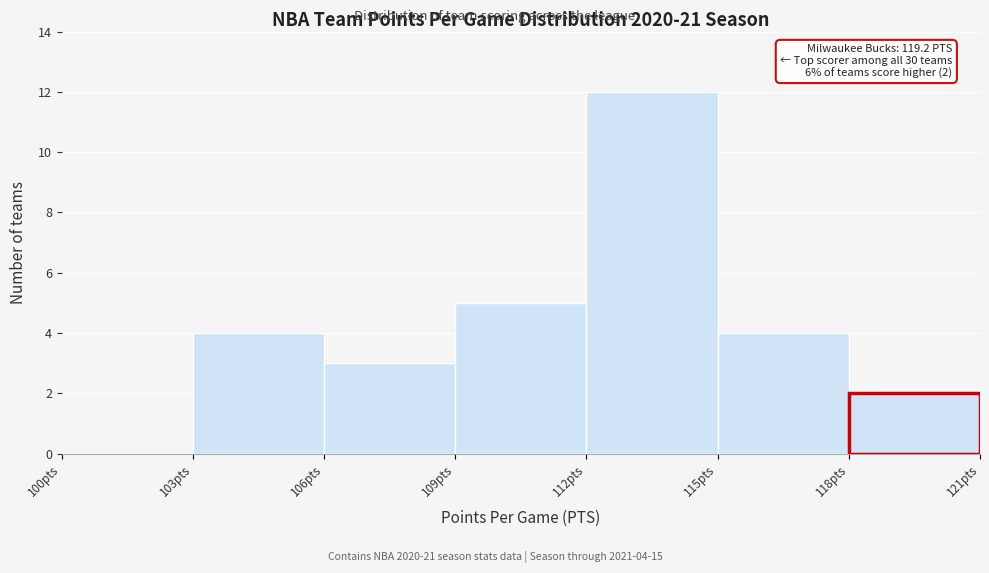

Over which range of the x-axis is the bar tallest?

112 to 115